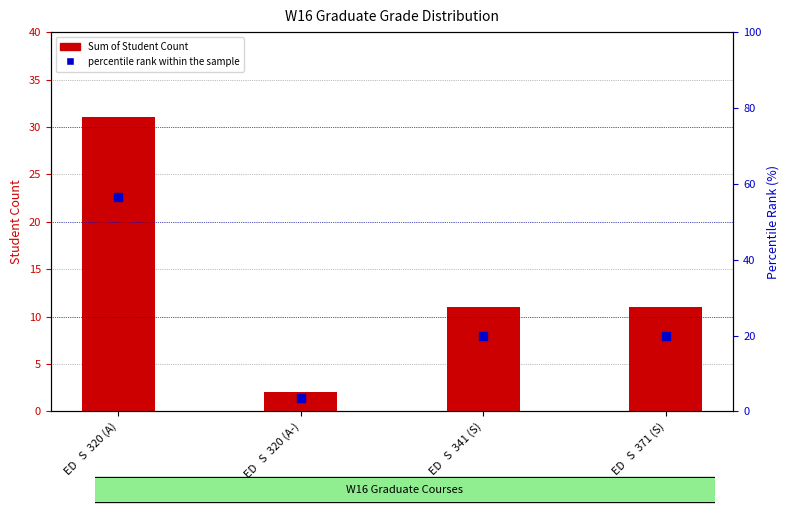

Approximately how many times larger is the value at ED   S  341 (S) compared to ED   S  371 (S)?

1.0